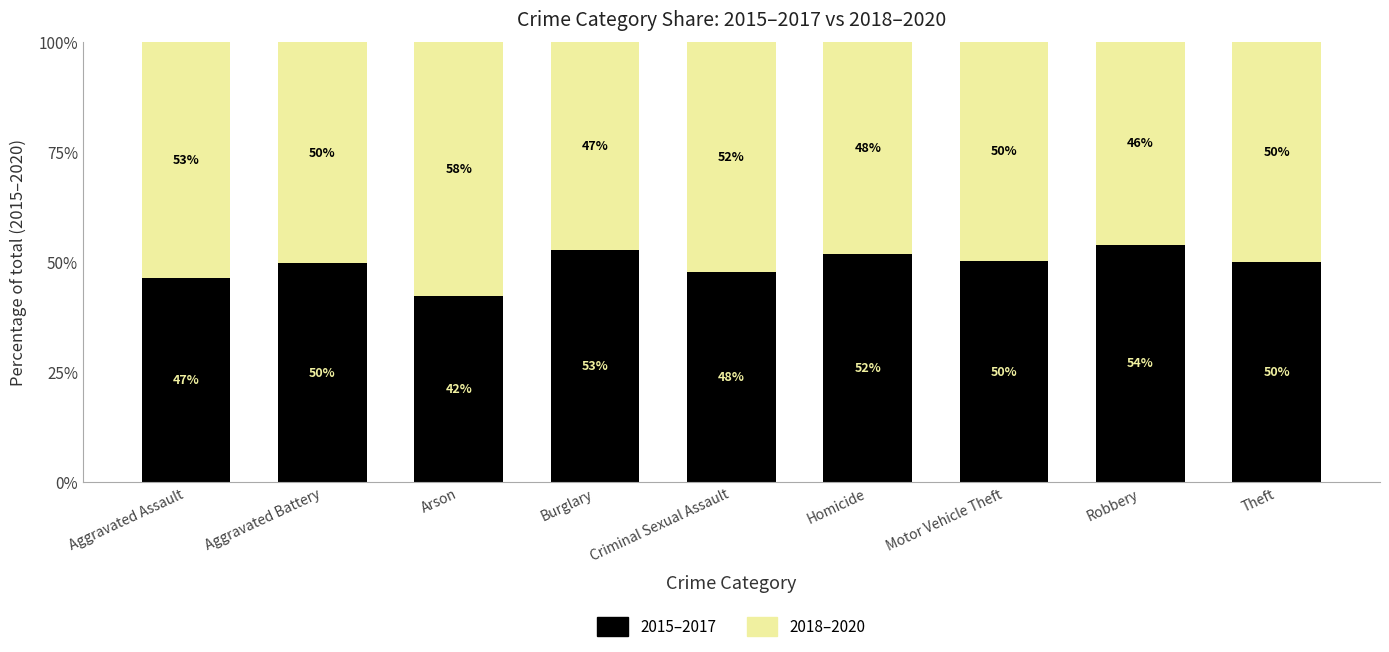

What is the total value across all series at Homicide?

100.0